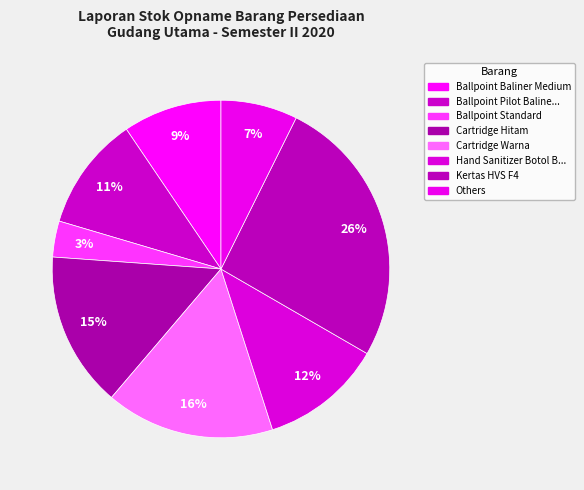

How many slices are in this pie chart?

8